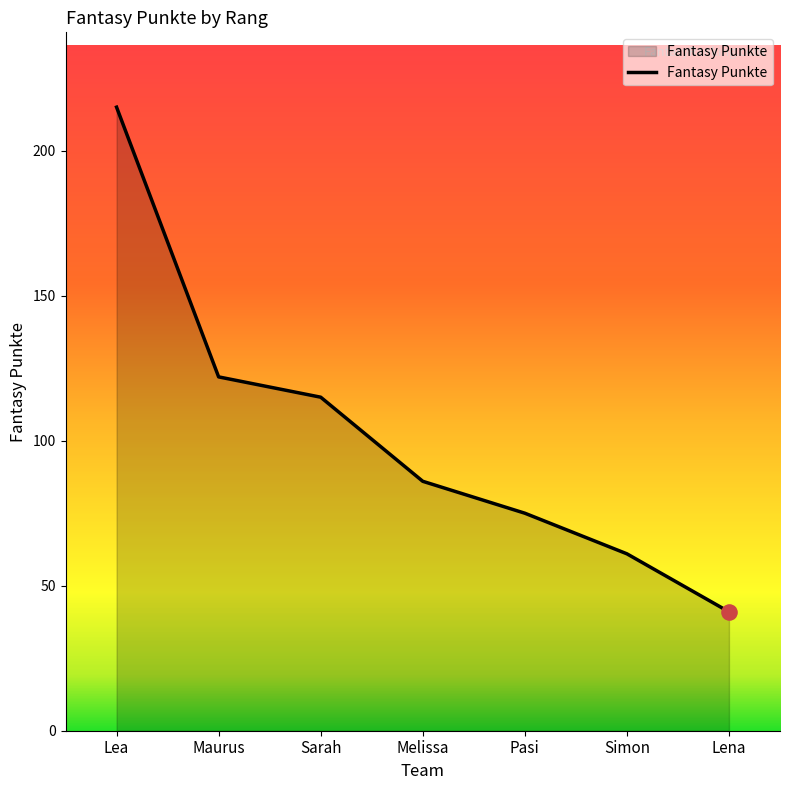

What is the change in value from Maurus to Simon?

-61